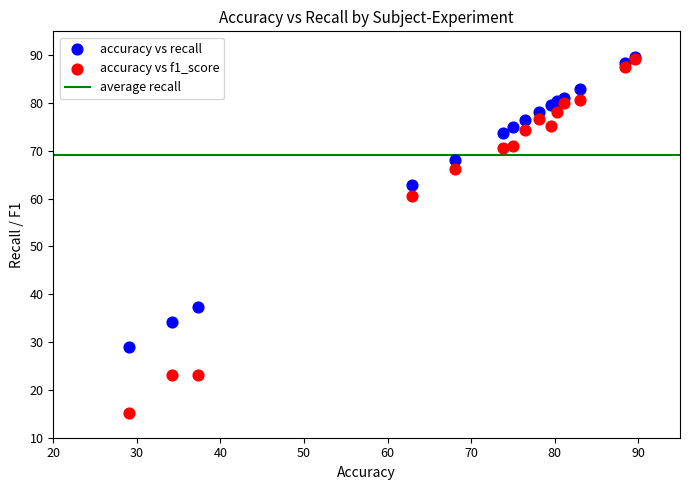

In the accuracy vs recall series, what Y value is closest to 59?

62.9